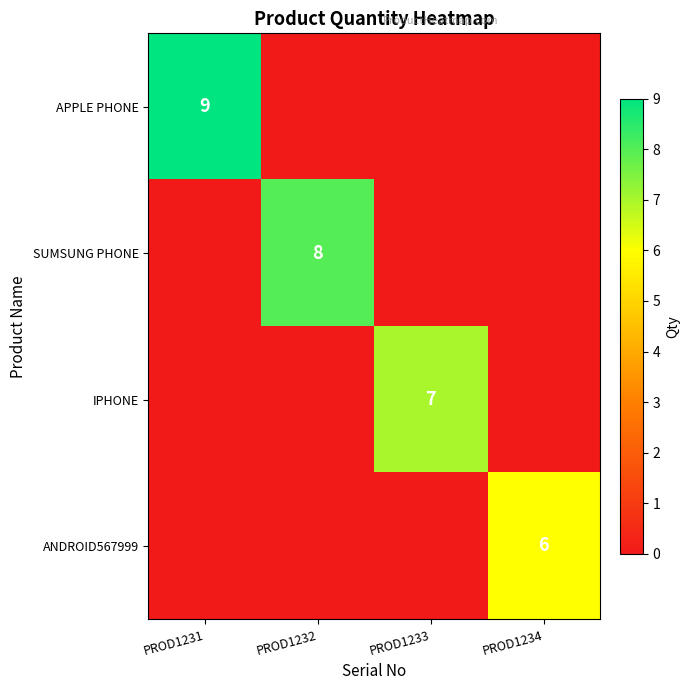

The value of ANDROID567999 at PROD1234 is 6. True or false?

True